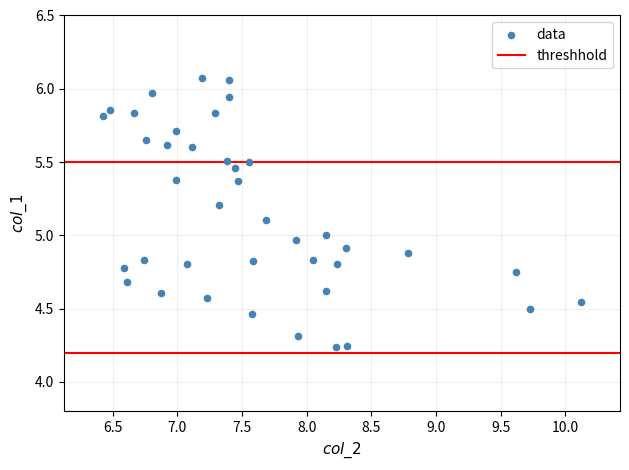

What is the range of Y values (max minus min)?

1.8